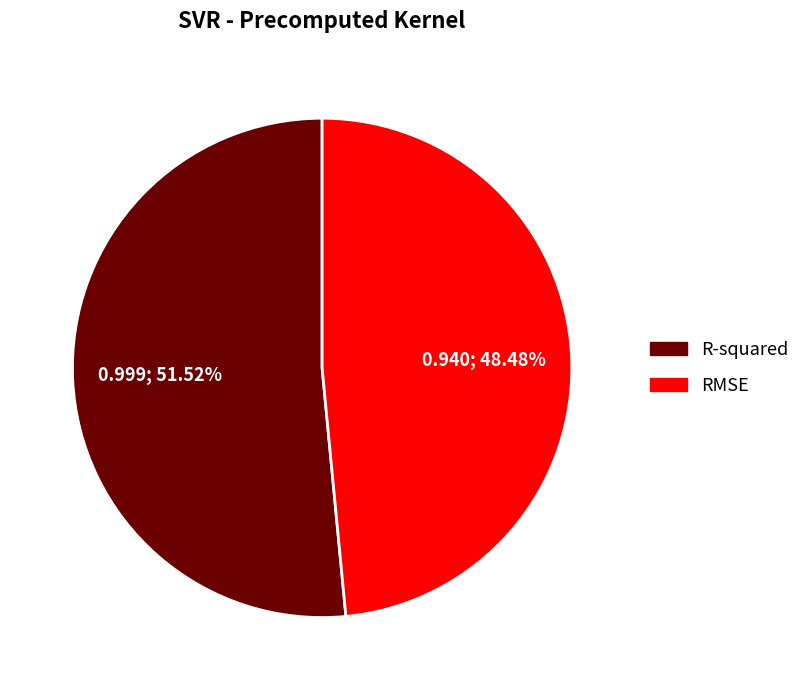

Which category has the biggest portion of the pie?

R-squared